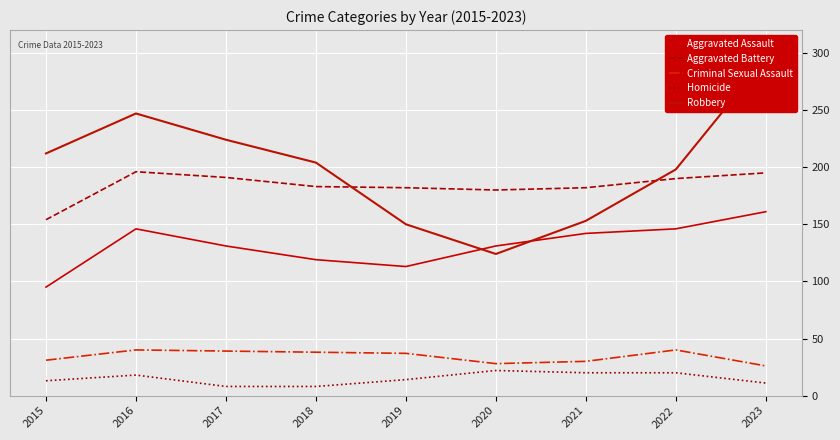

How many data points in Aggravated Assault are less than 131?

3